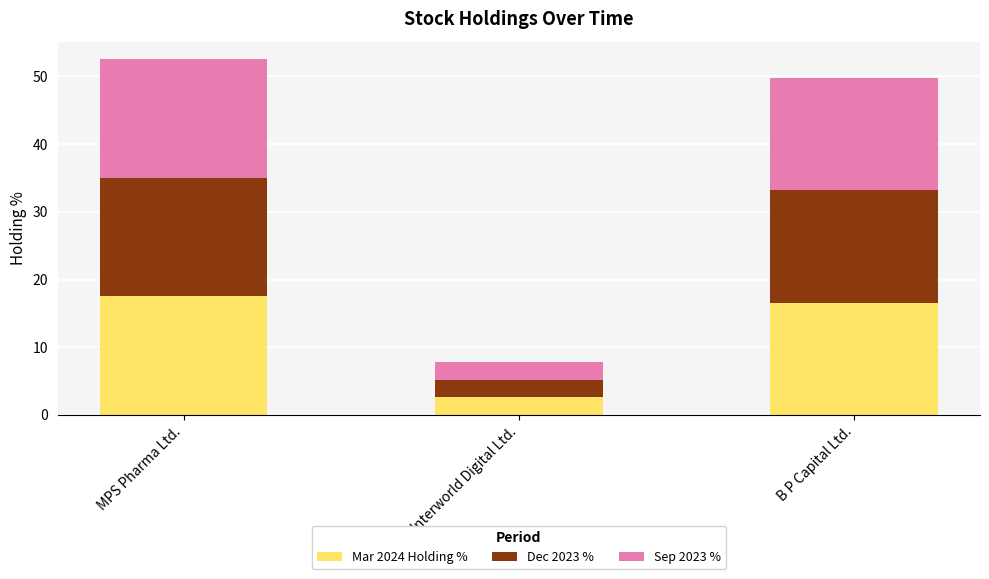

Is it true that Mar 2024 Holding % equals 17.5 at MPS Pharma Ltd.?

True